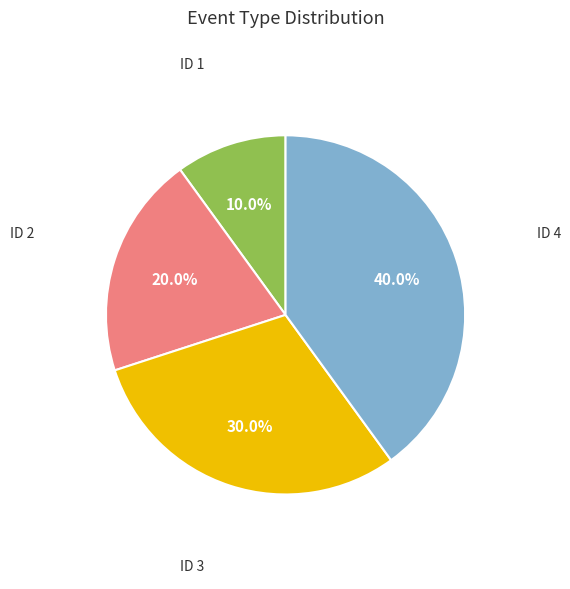

Count the number of slices in the pie.

4